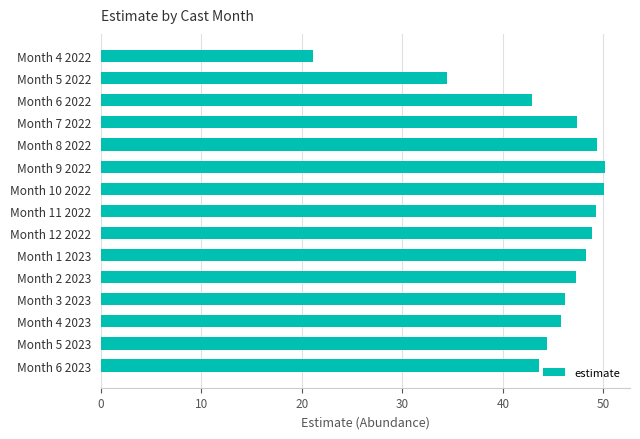

What is the maximum value shown in the chart?

50.1